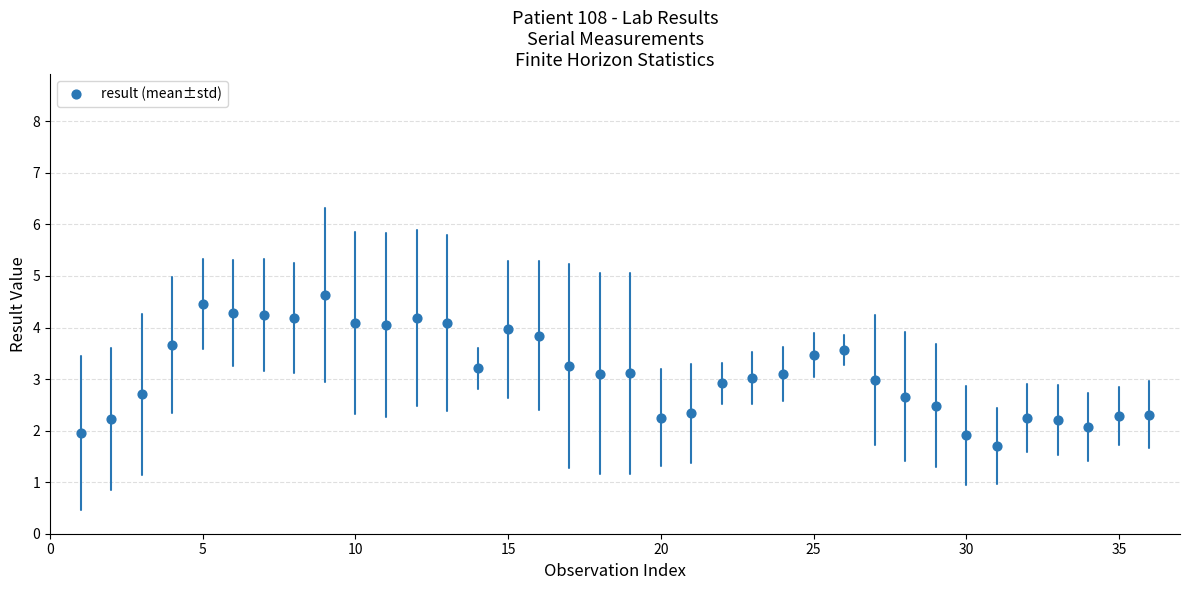

What is the range of Y values (max minus min)?

2.9